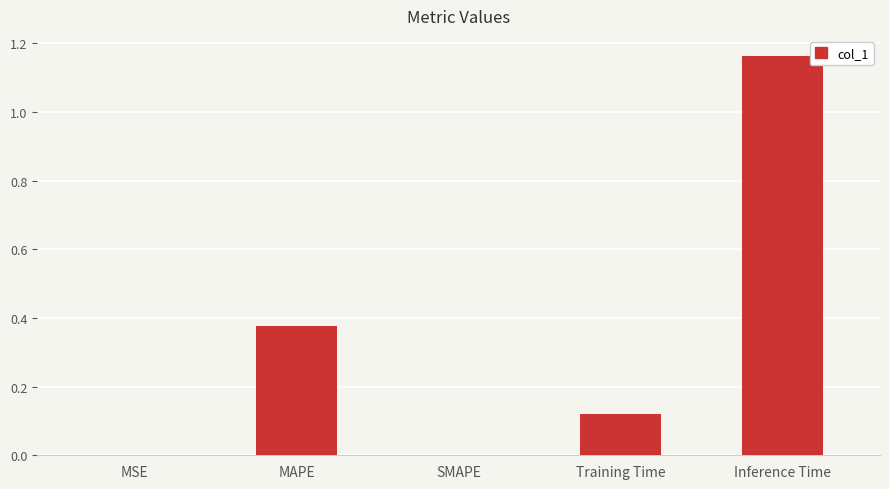

What is the sum of all values?

1.7